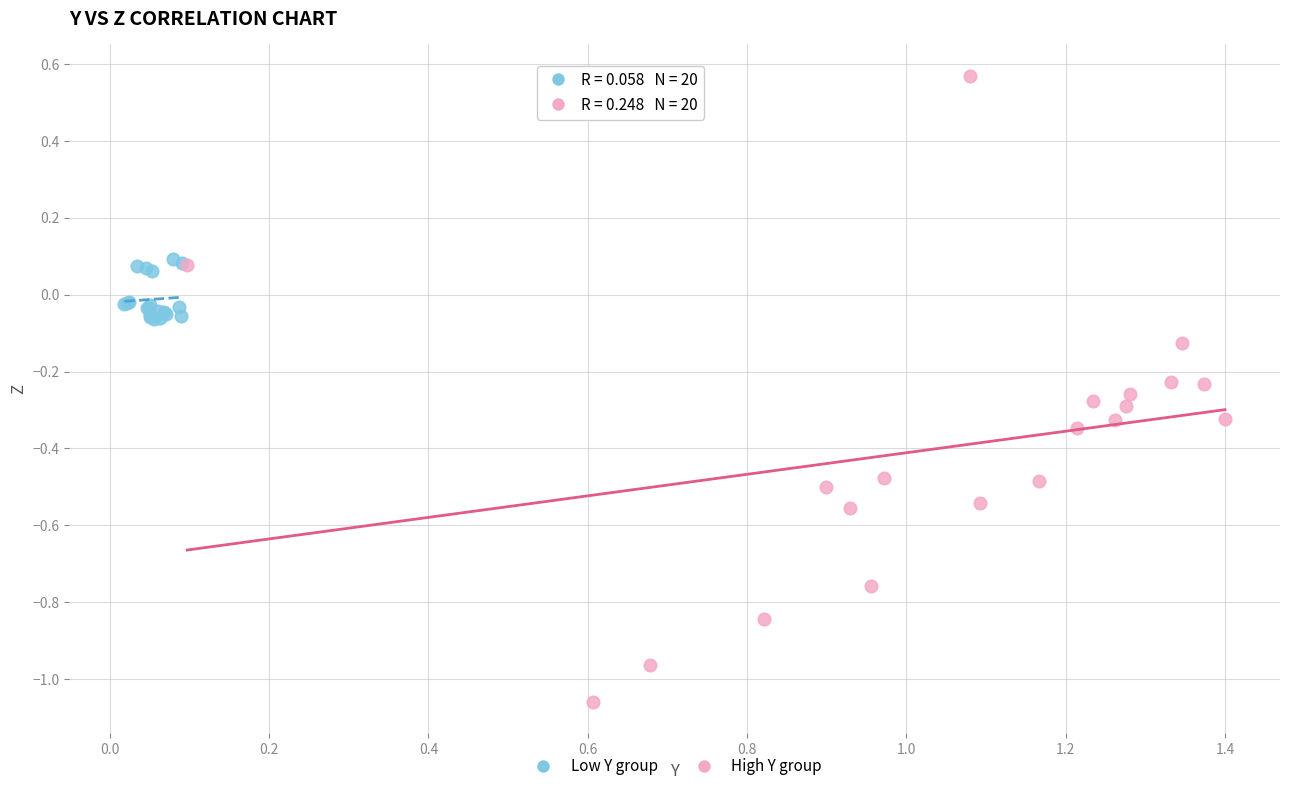

Which series has the largest Y range (max minus min)?

High Y group